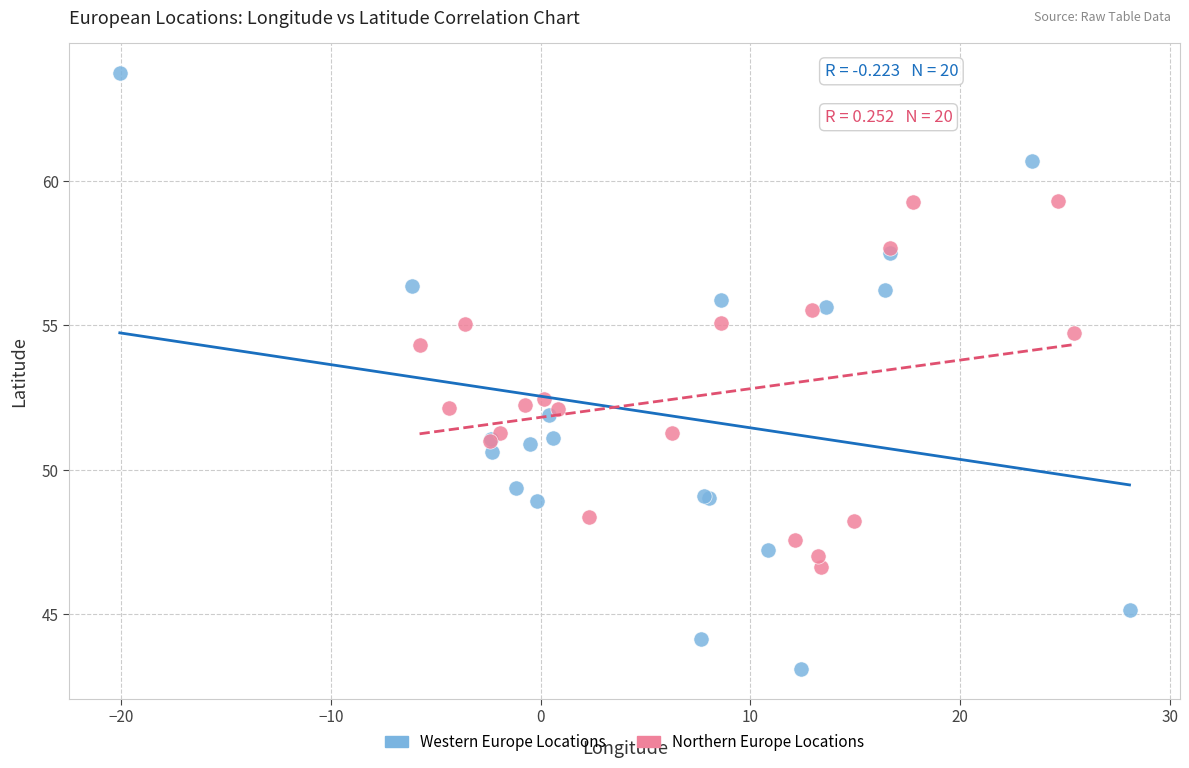

Which series contains the highest Y value?

Western Europe Locations